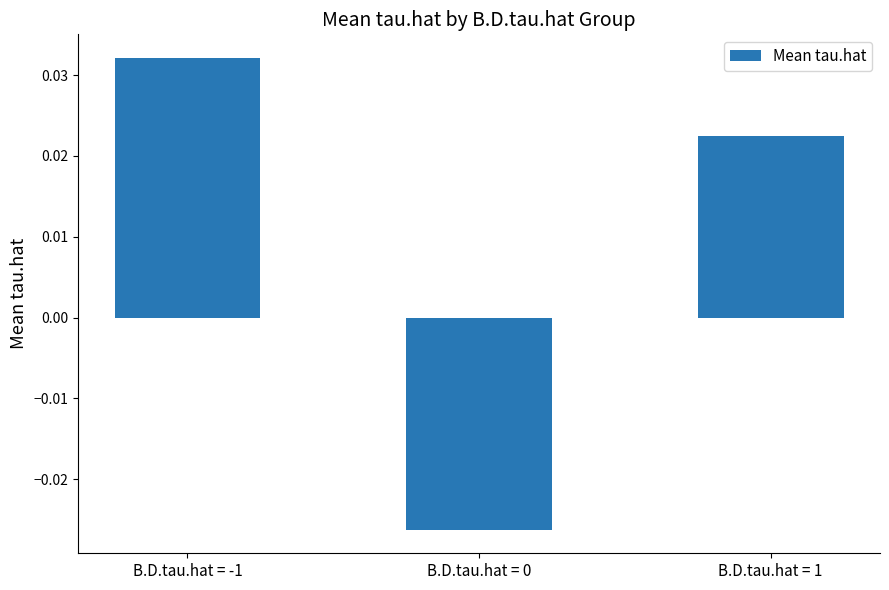

At which label is the value closest to 0?

B.D.tau.hat = 1